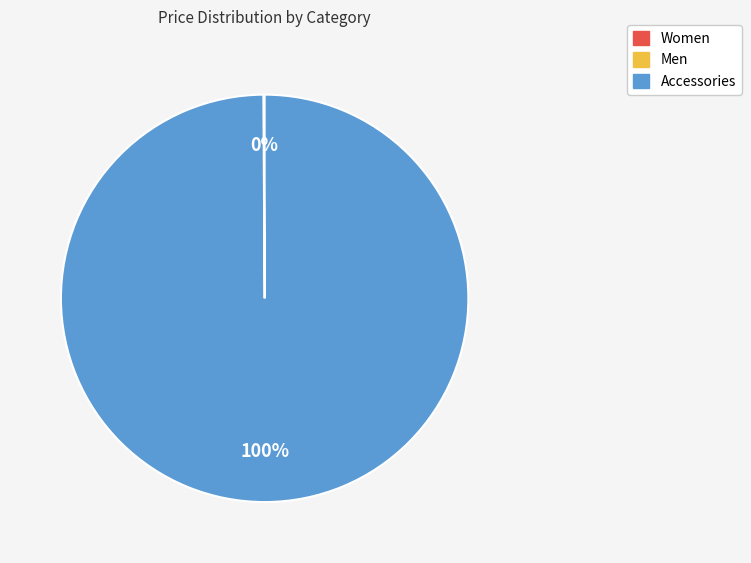

Does any single category account for the majority?

Yes